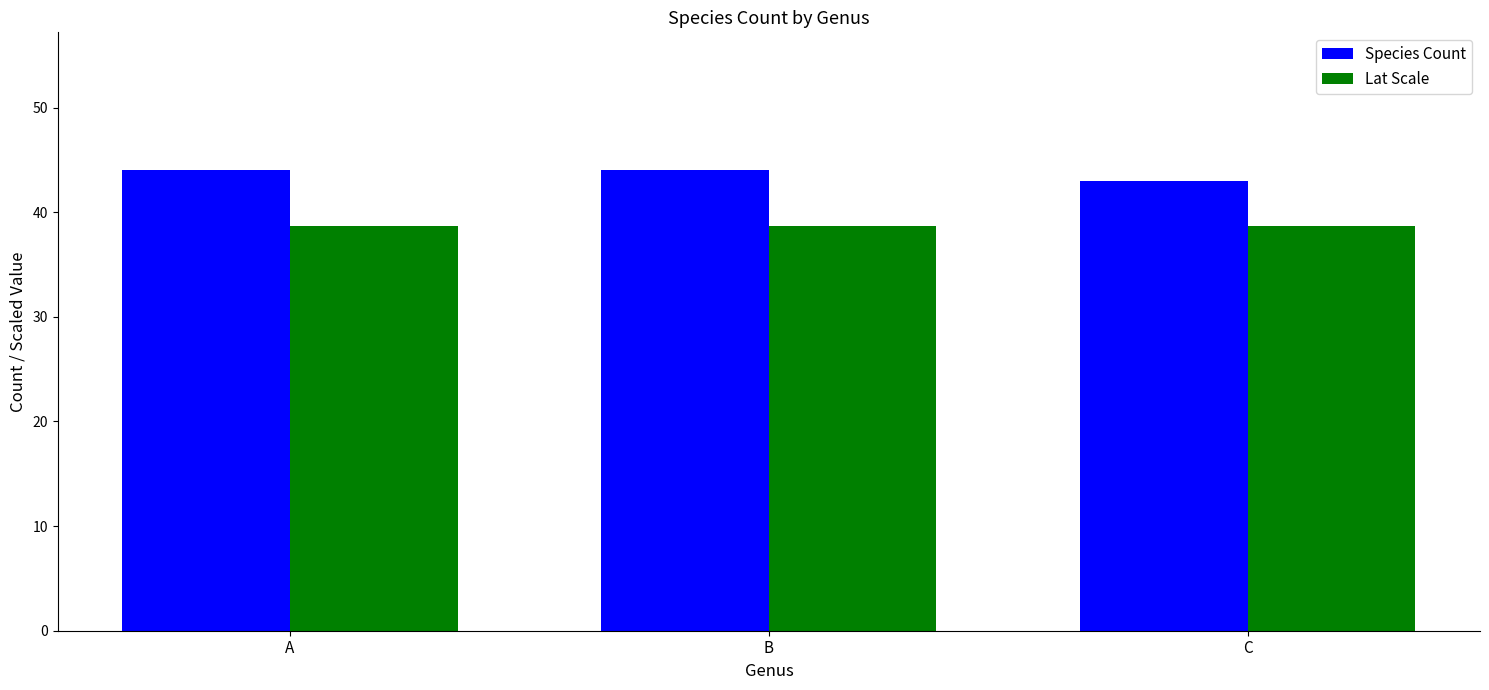

Reading left to right, transcribe all the data shown in this chart.

Species Count: 44.0	44.0	43.0
Lat Scale: 38.7	38.7	38.7